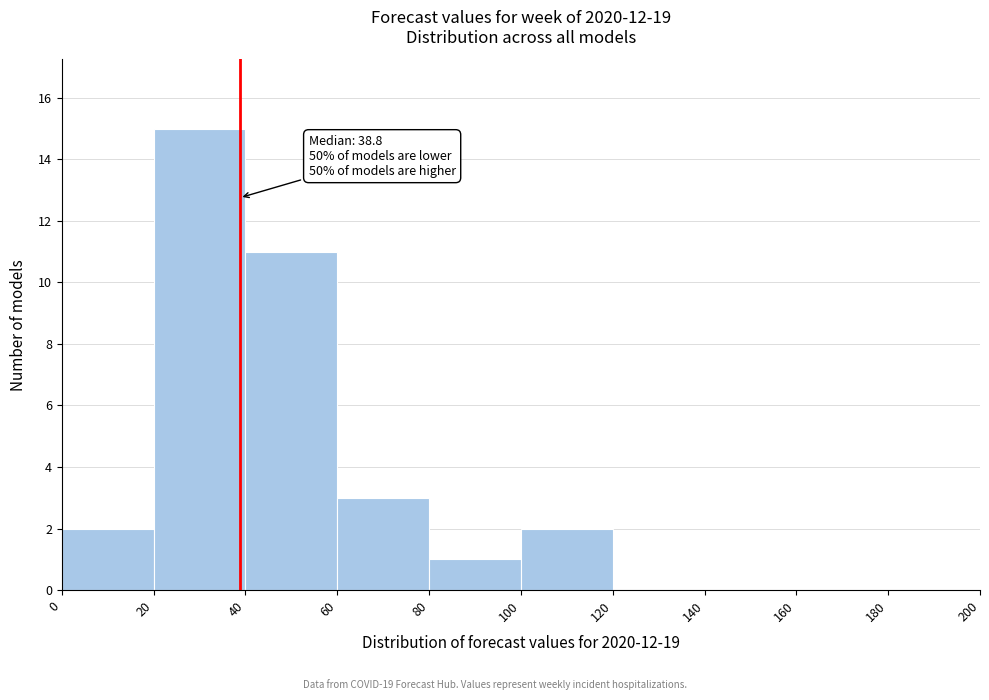

Which range on the x-axis has the tallest bar?

20 to 40